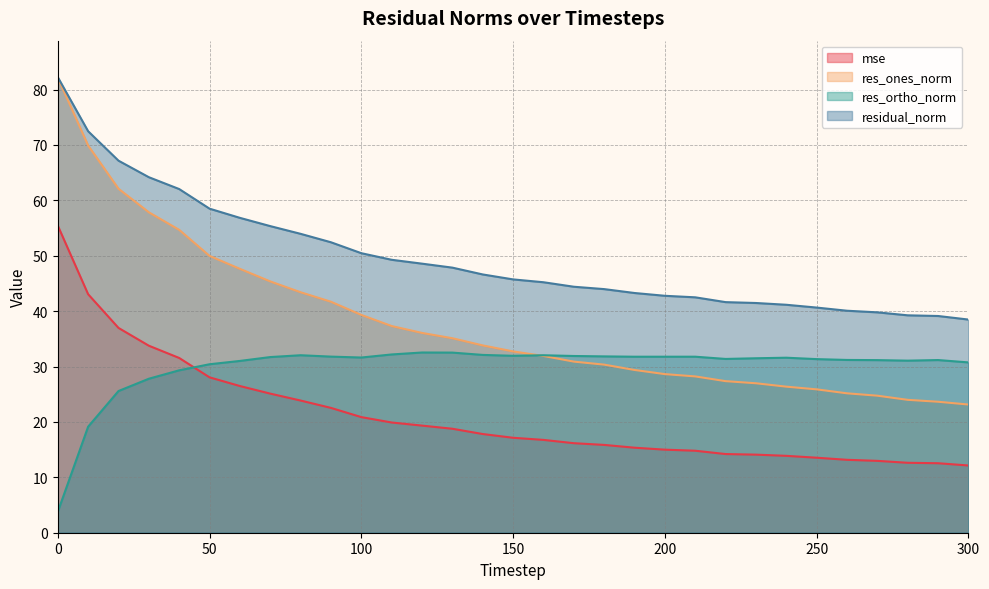

List the labels in order of mse value, smallest first.

300, 290, 280, 270, 260, 250, 240, 230, 220, 210, 200, 190, 180, 170, 160, 150, 140, 130, 120, 110, 100, 90, 80, 70, 60, 50, 40, 30, 20, 10, 0